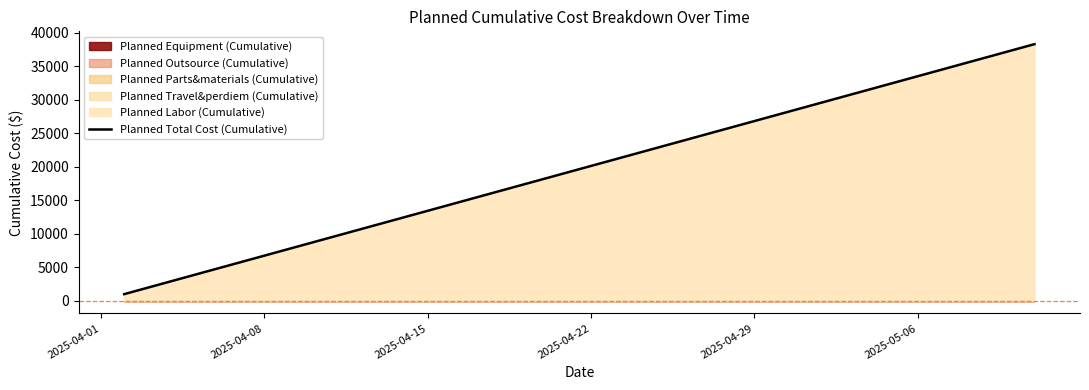

What is the lowest value of the Planned Total Cost (Cumulative) series?

957.1